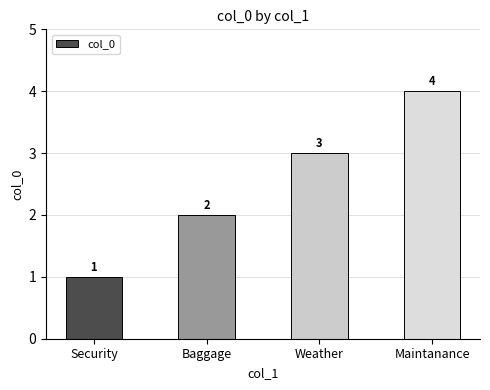

Which has a higher value, Maintanance or Weather?

Maintanance